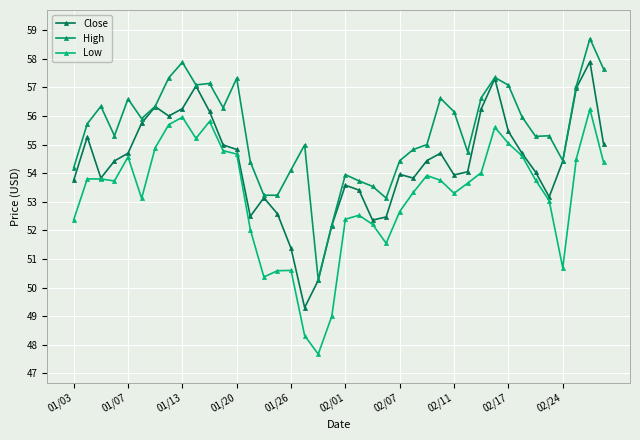

At which category is the sum across all series the highest?

38